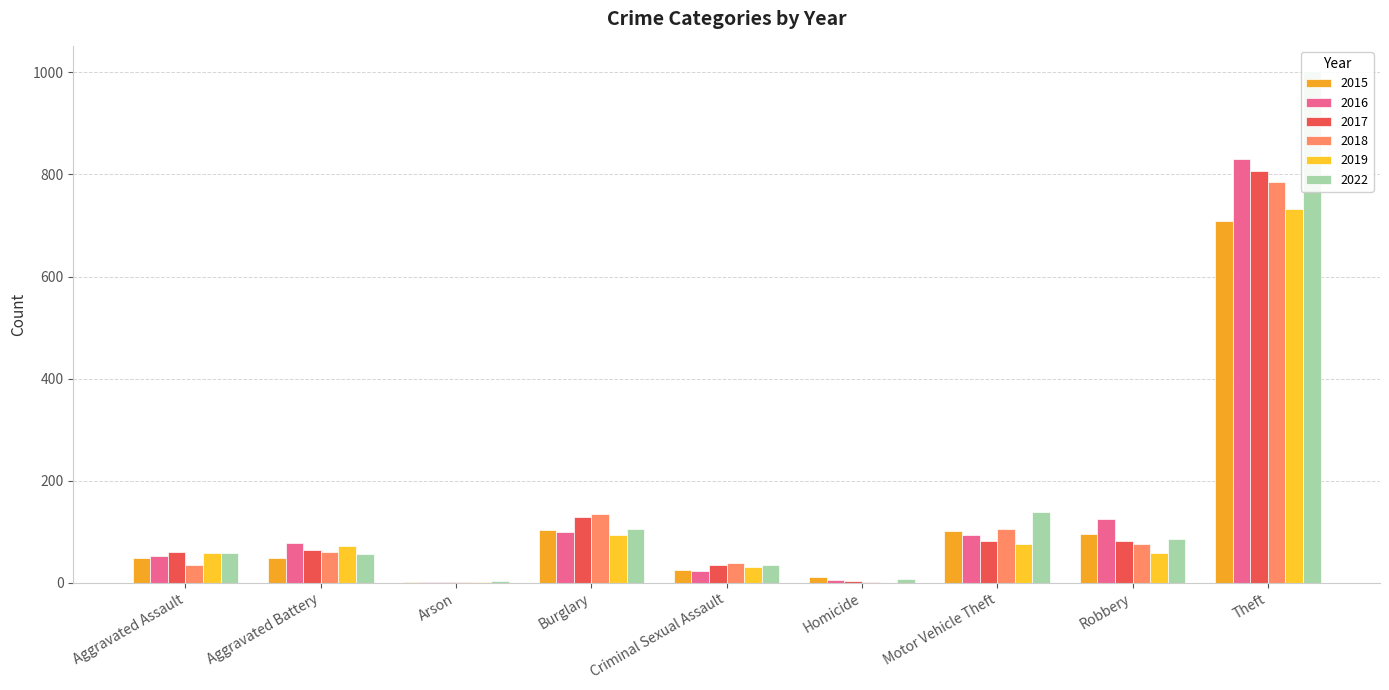

What are all the series names shown in the legend?

2015, 2016, 2017, 2018, 2019, 2022